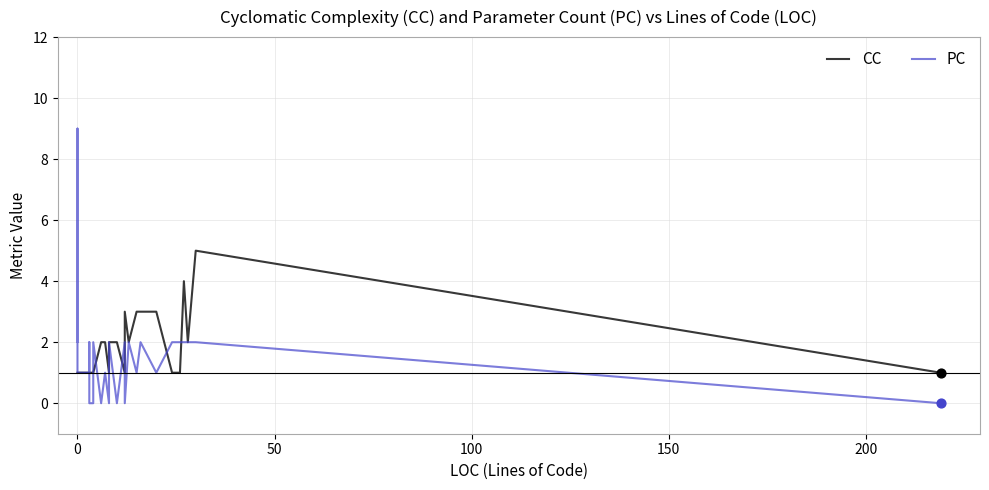

Which series has the widest spread of Y values?

PC